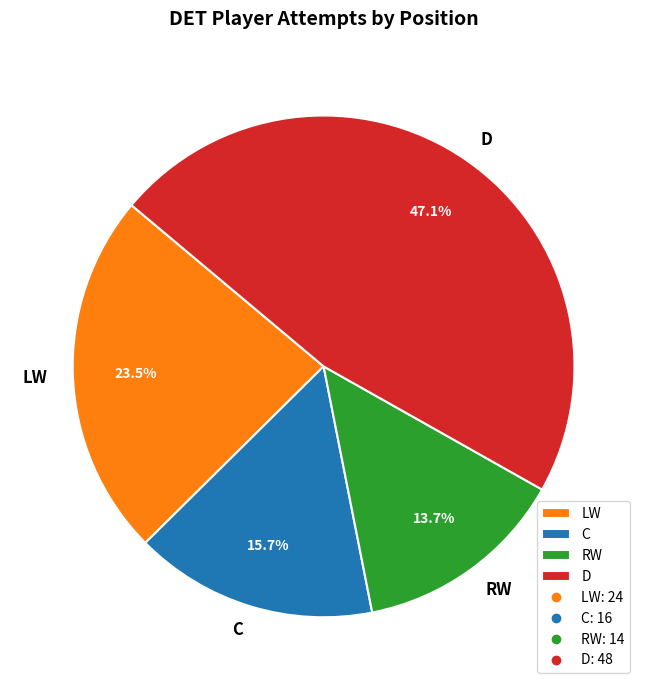

Rank the categories by value from highest to lowest.

D, LW, C, RW